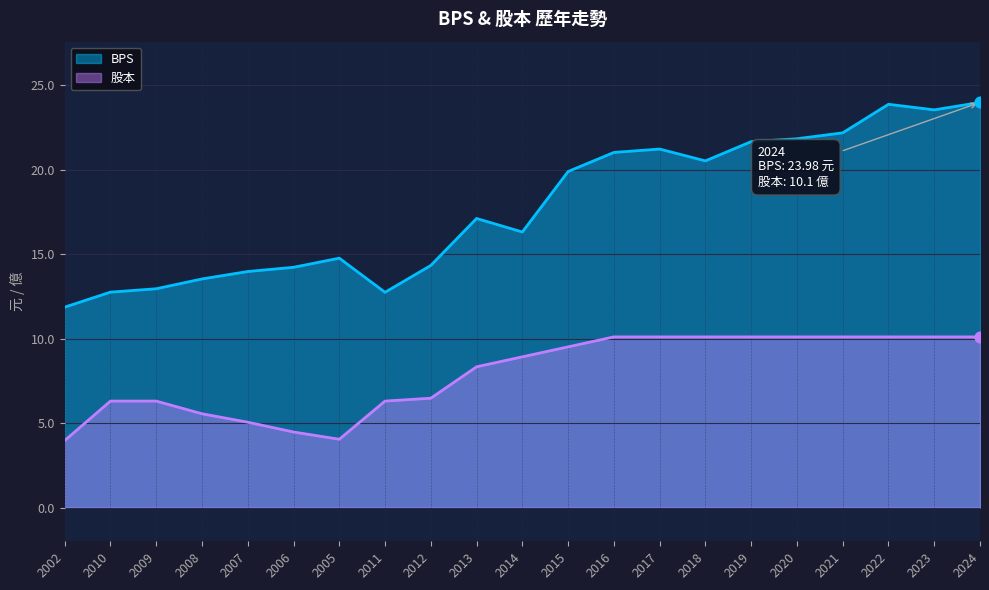

What is the total value across all series at 2018?

30.6